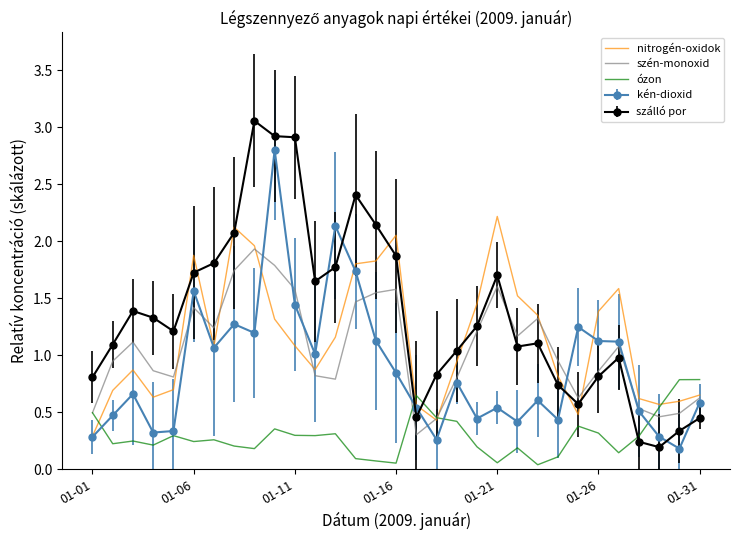

What is the highest value of the nitrogén-oxidok series?

2.2